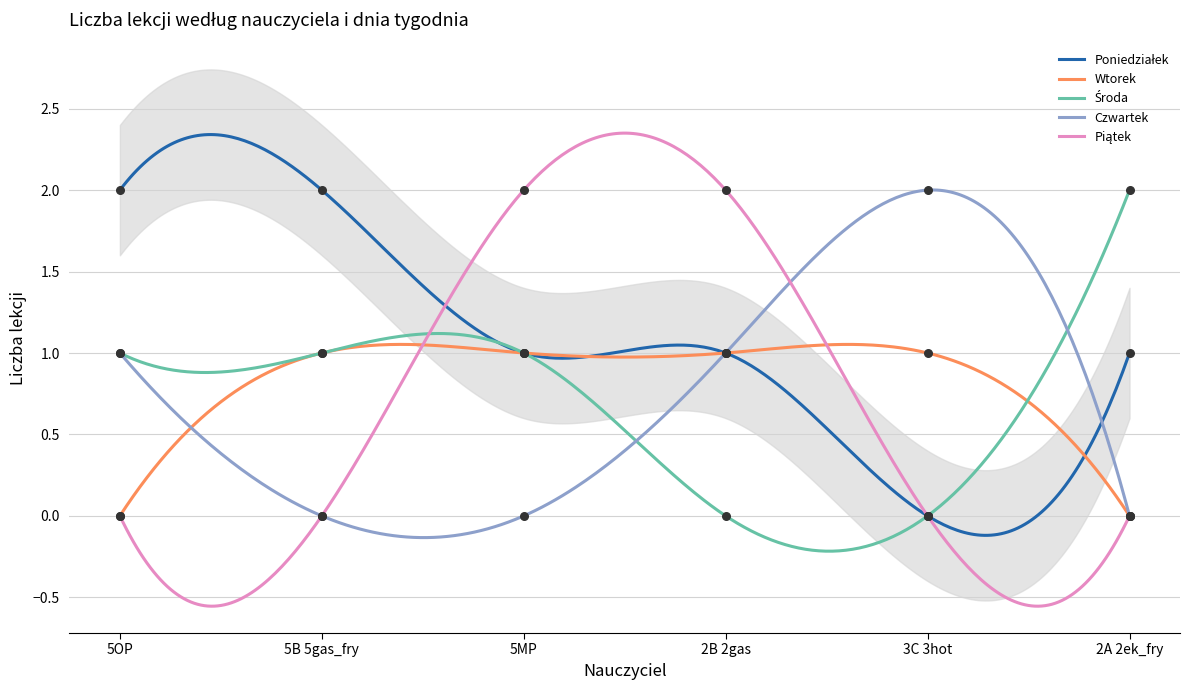

Is the value of Czwartek at 3C 3hot greater than the value of Środa at 5B 5gas_fry?

Yes